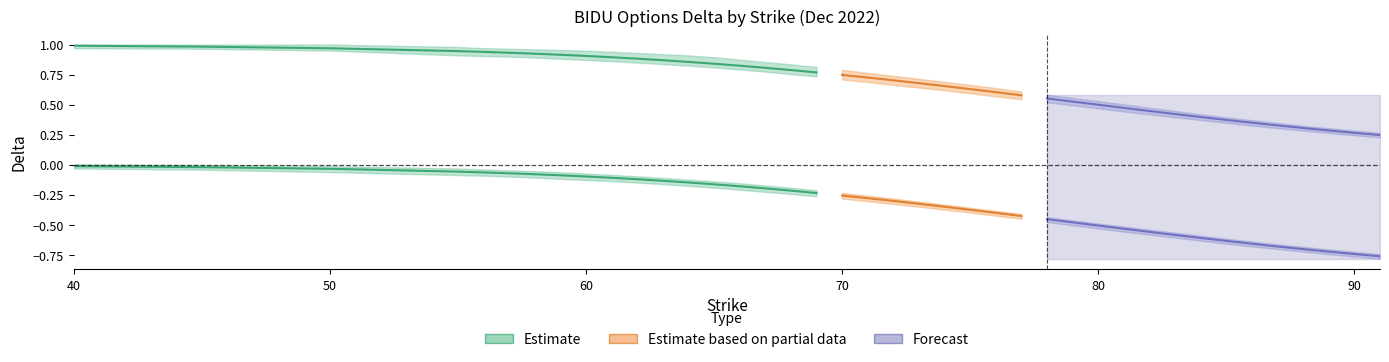

Is the value of call_delta at 62 greater than the value of call_delta_lower at 87?

Yes